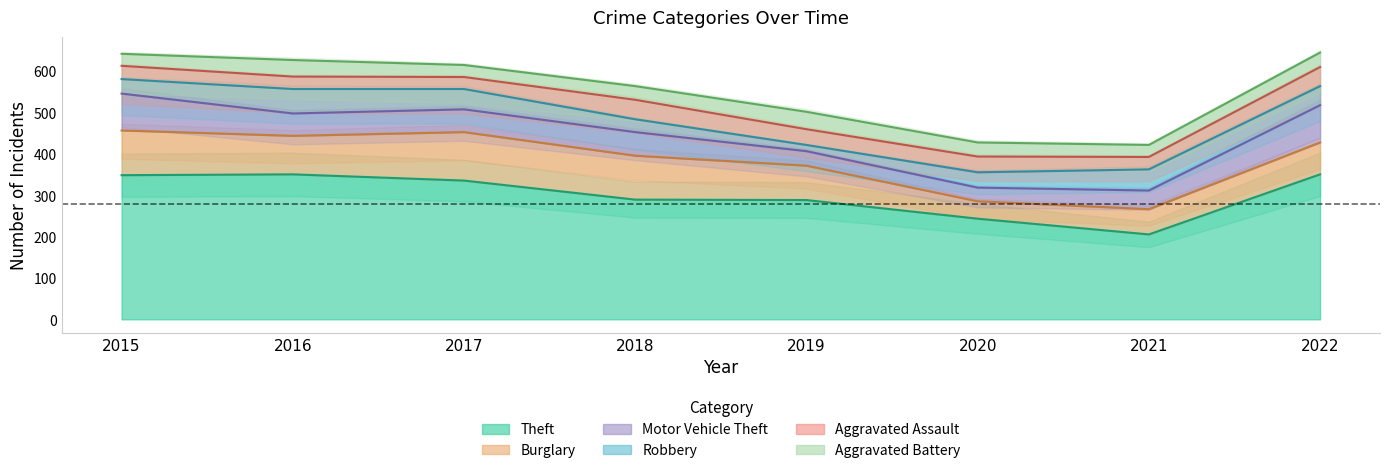

Where does the Robbery series first go above 46?

2016